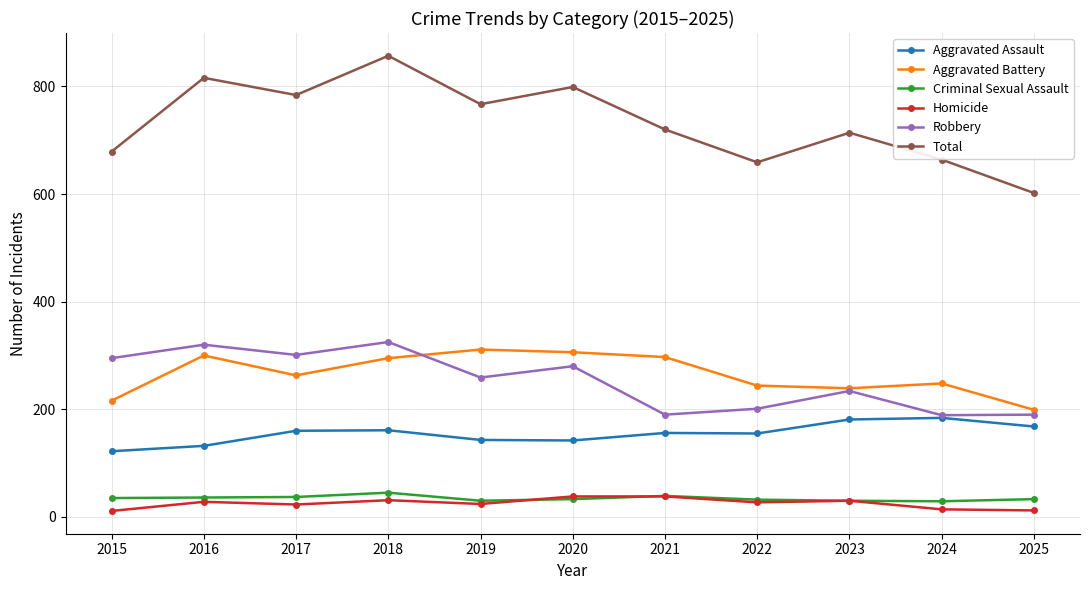

True or false: Homicide and Aggravated Battery intersect in this chart.

False